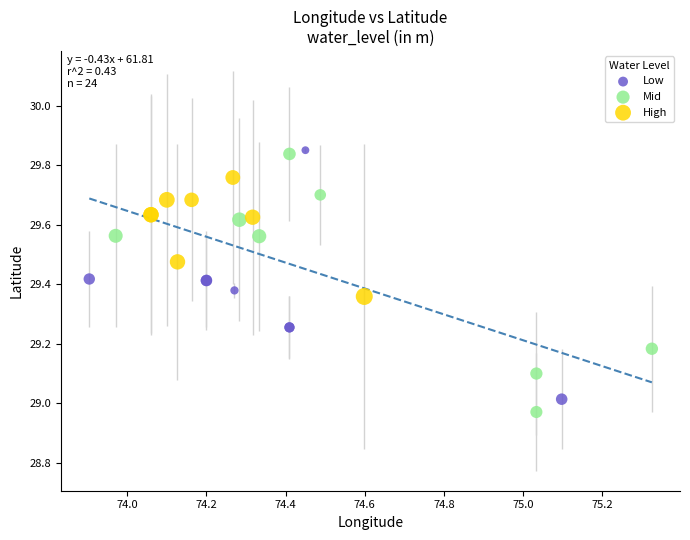

What are all the series names shown in the legend?

Low, Mid, High